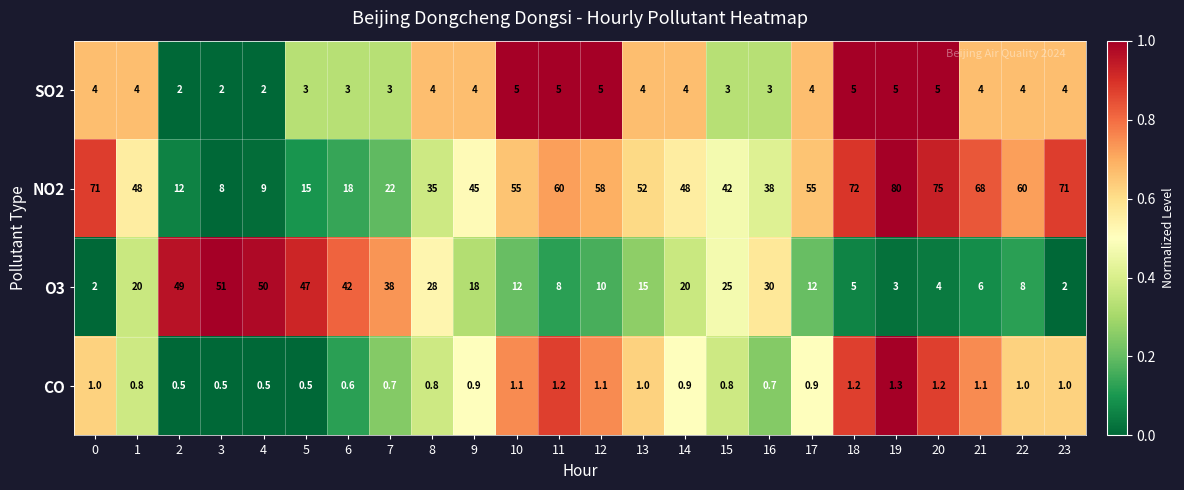

Rank the series by their maximum value, from highest to lowest.

NO2, O3, SO2, CO